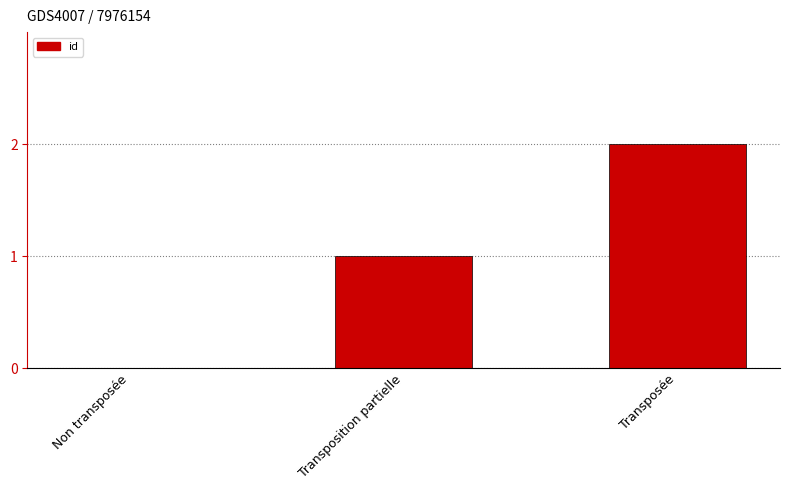

Reading left to right, list all the values displayed in this chart.

0	1	2